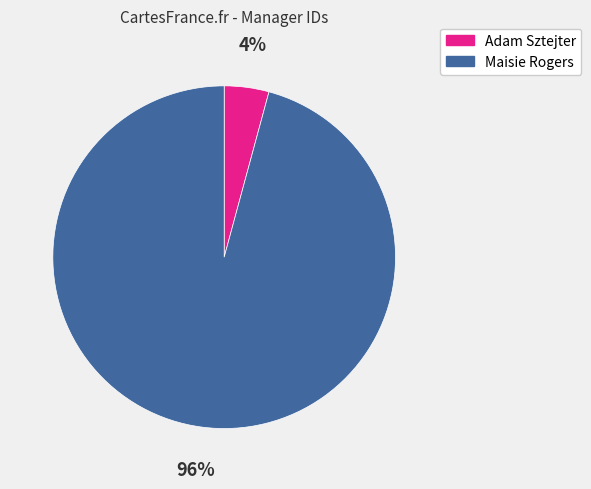

Rank the categories by value from highest to lowest.

Maisie Rogers, Adam Sztejter